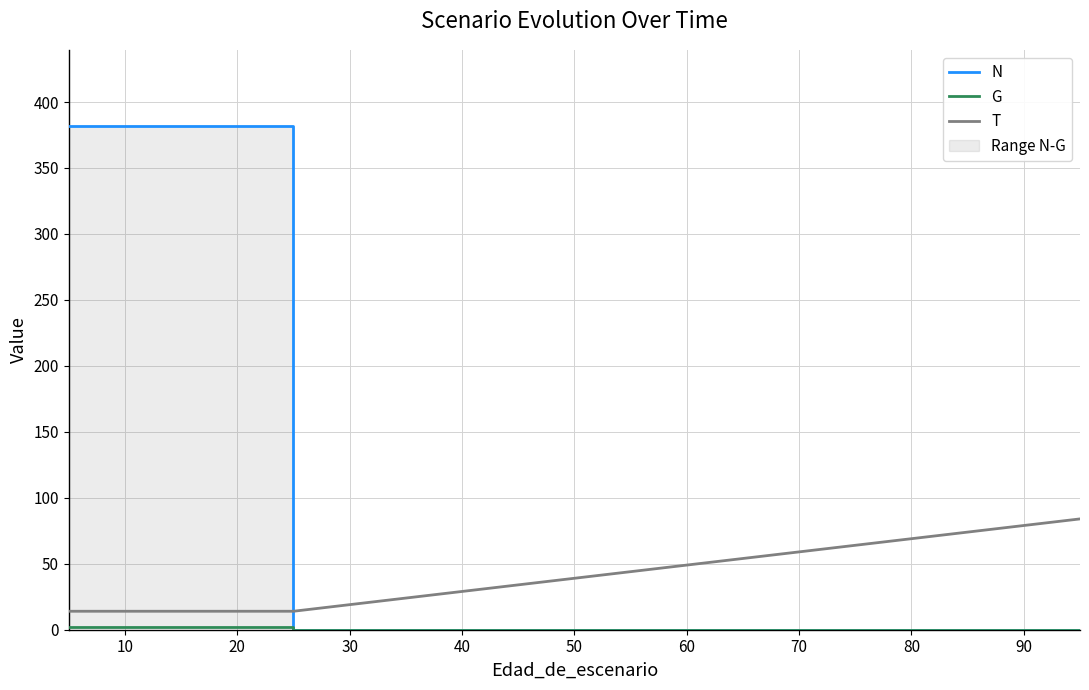

True or false: N has more than 0 points higher than both neighbors.

False